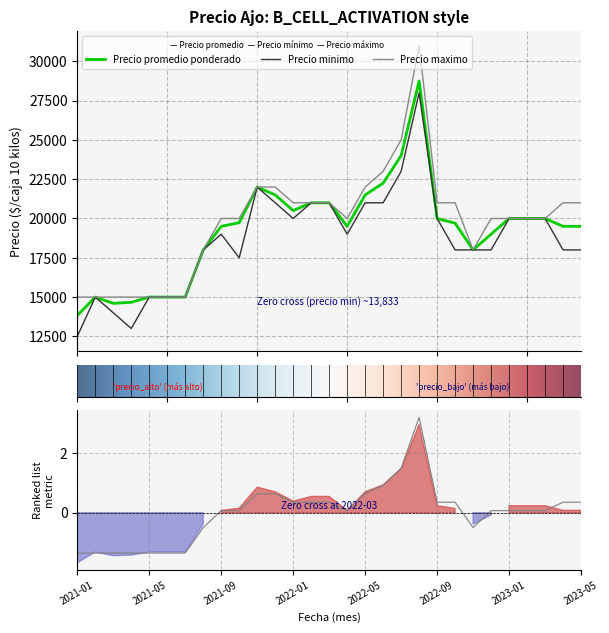

What is the greatest value displayed?

31000